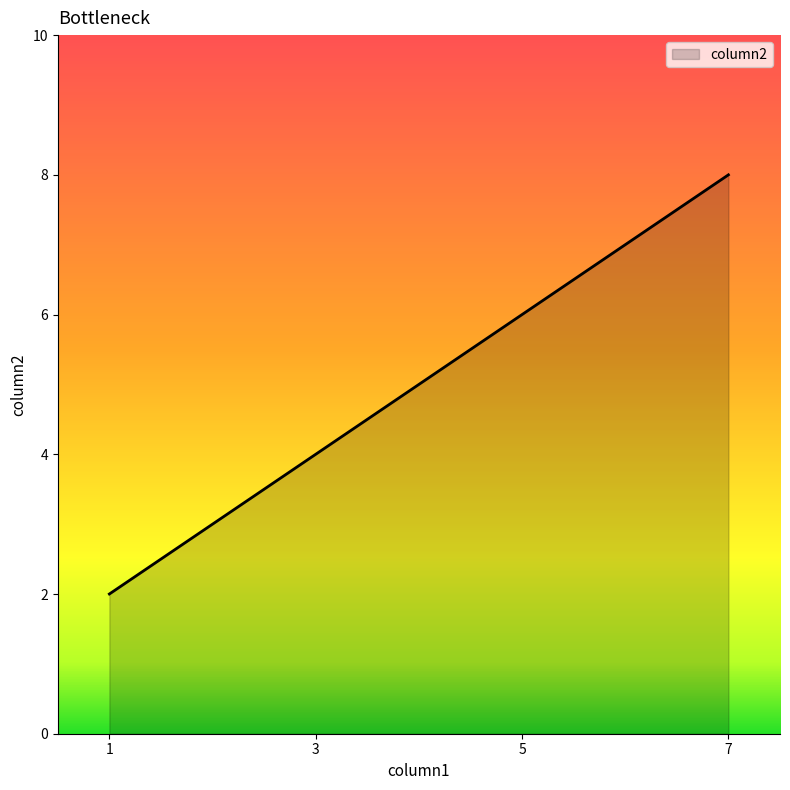

What is the change in value from 3 to 7?

+4